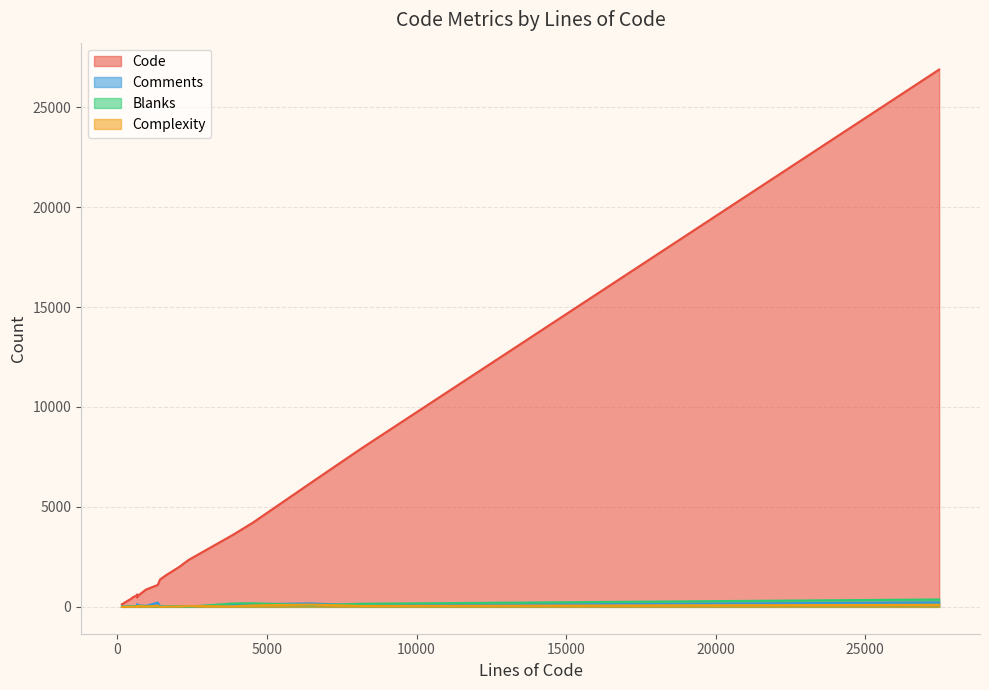

What is the maximum value shown in the chart?

26883